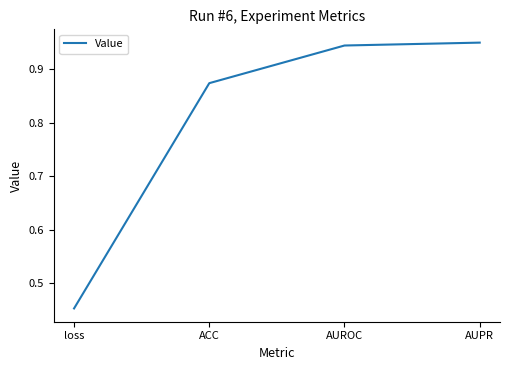

At which label is the value closest to 0?

loss